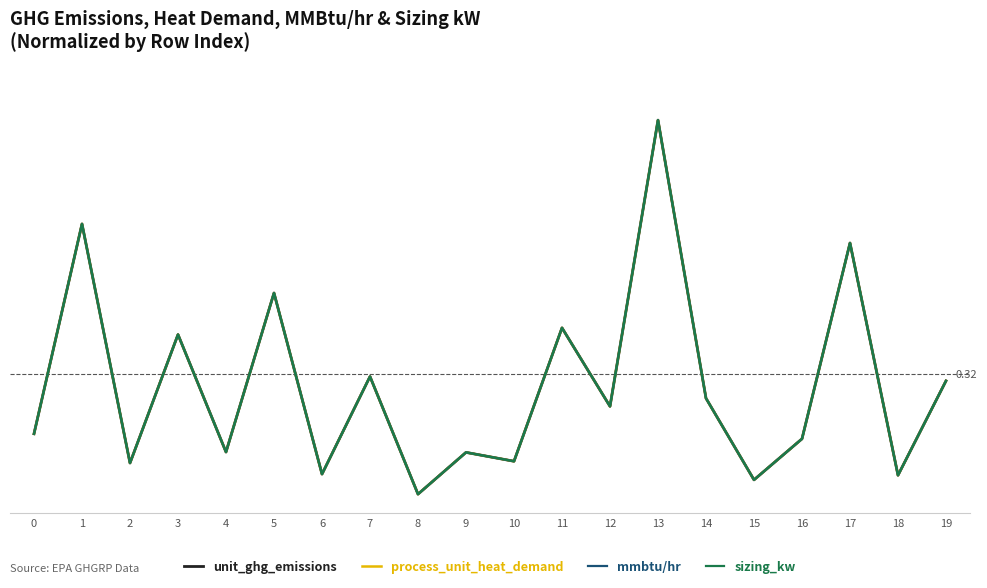

True or false: mmbtu/hr and unit_ghg_emissions intersect in this chart.

True